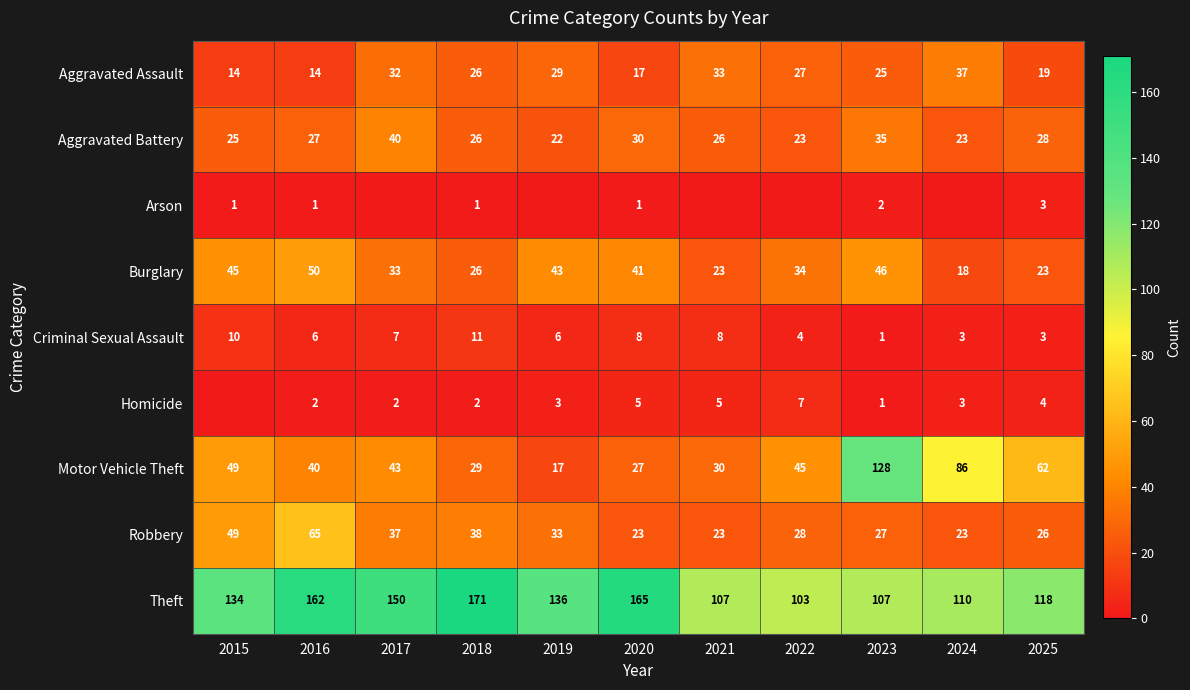

Is the value of Burglary at 2021 greater than the value of Homicide at 2016?

Yes